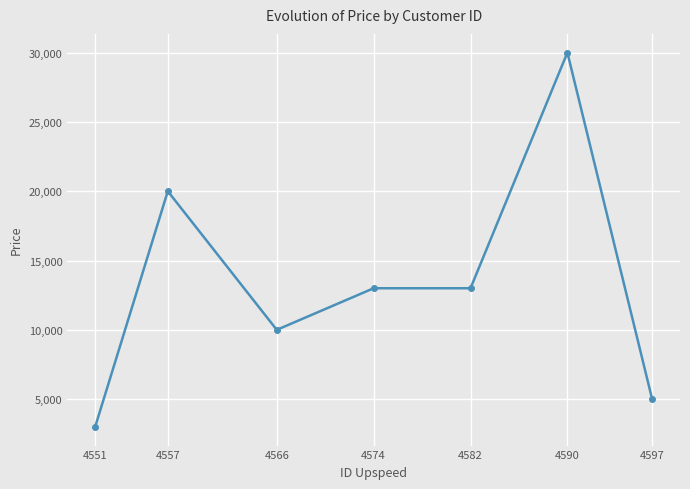

What is the average value?

13429